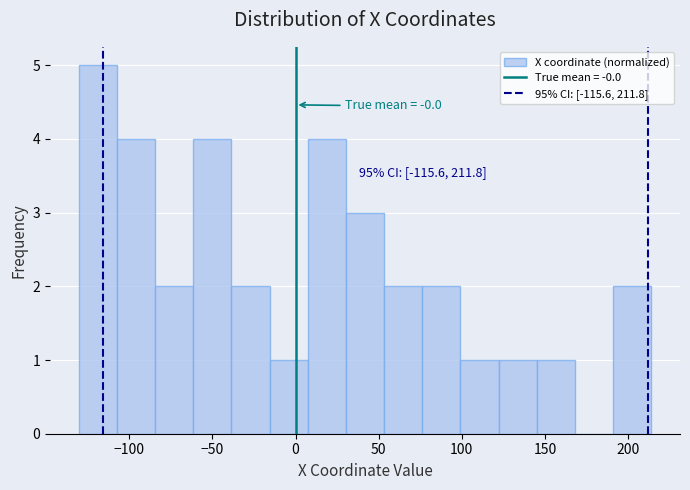

Which range on the x-axis has the tallest bar?

-130 to -105